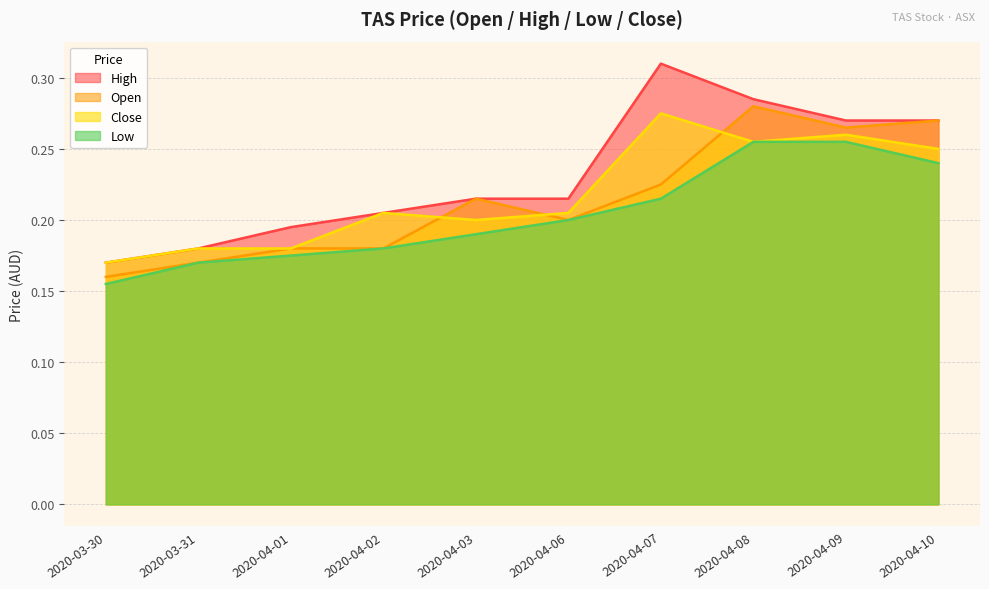

True or false: low and high cross at least once.

False